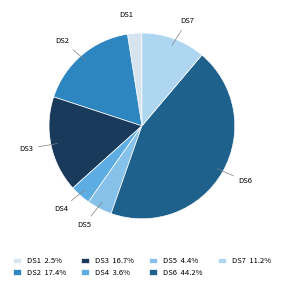

The DS2 slice represents 24% of the pie. True or false?

False